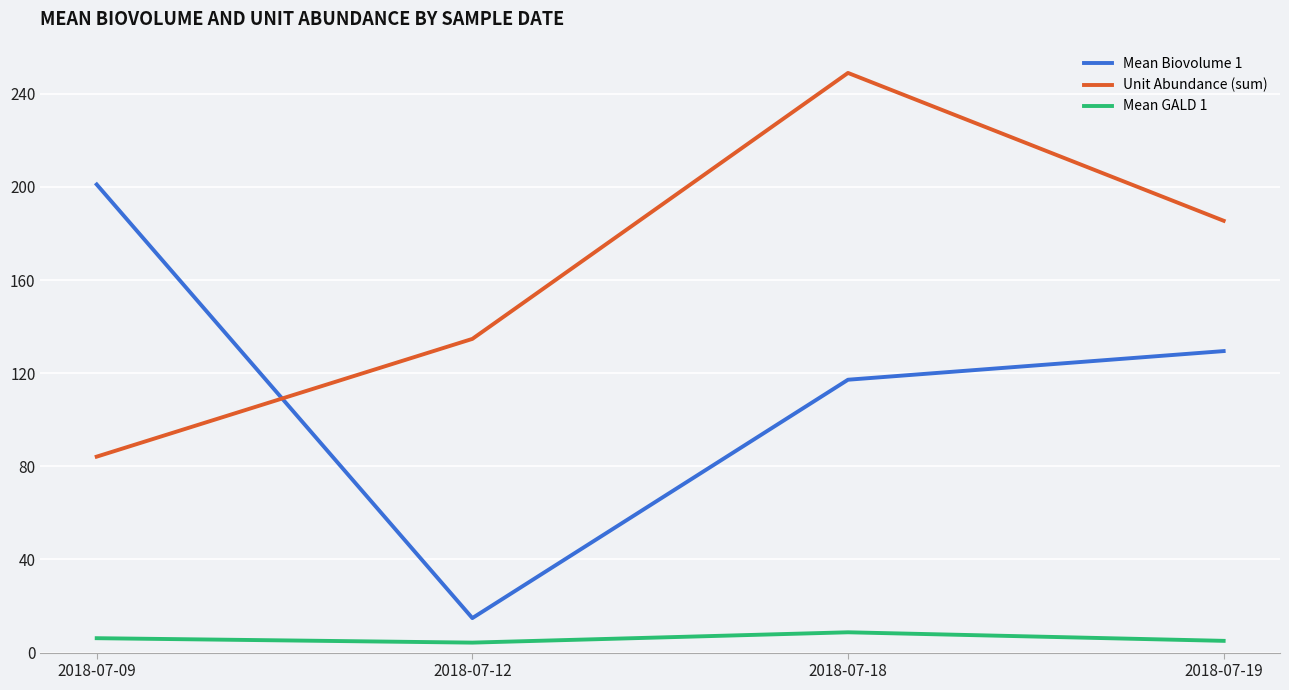

What is the sum of the Mean GALD 1 values at 2018-07-19 and 2018-07-12?

9.3